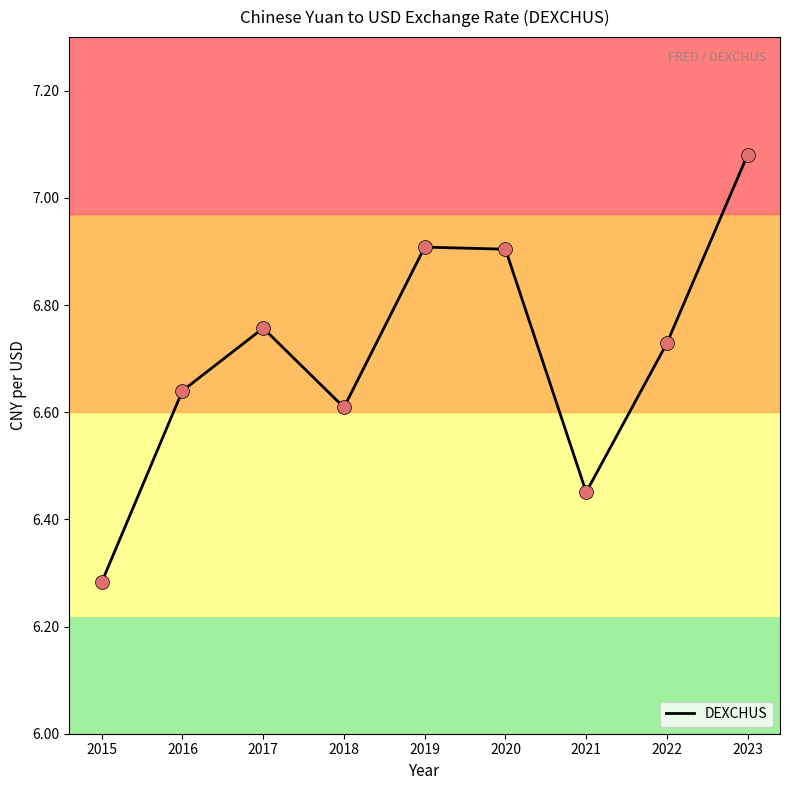

Which has a higher value, 2019 or 2018?

2019